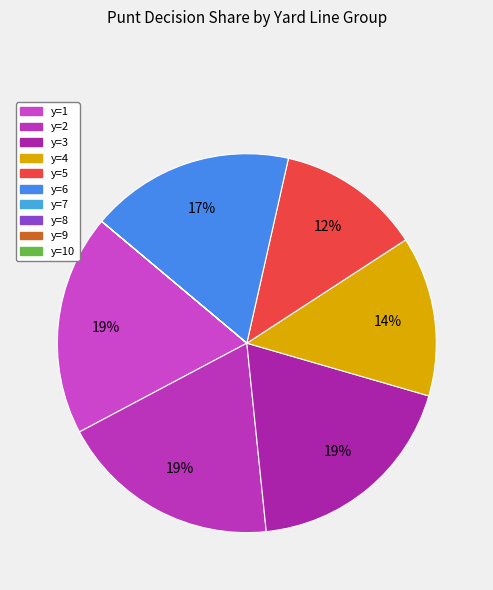

Is there a majority slice in this chart?

No